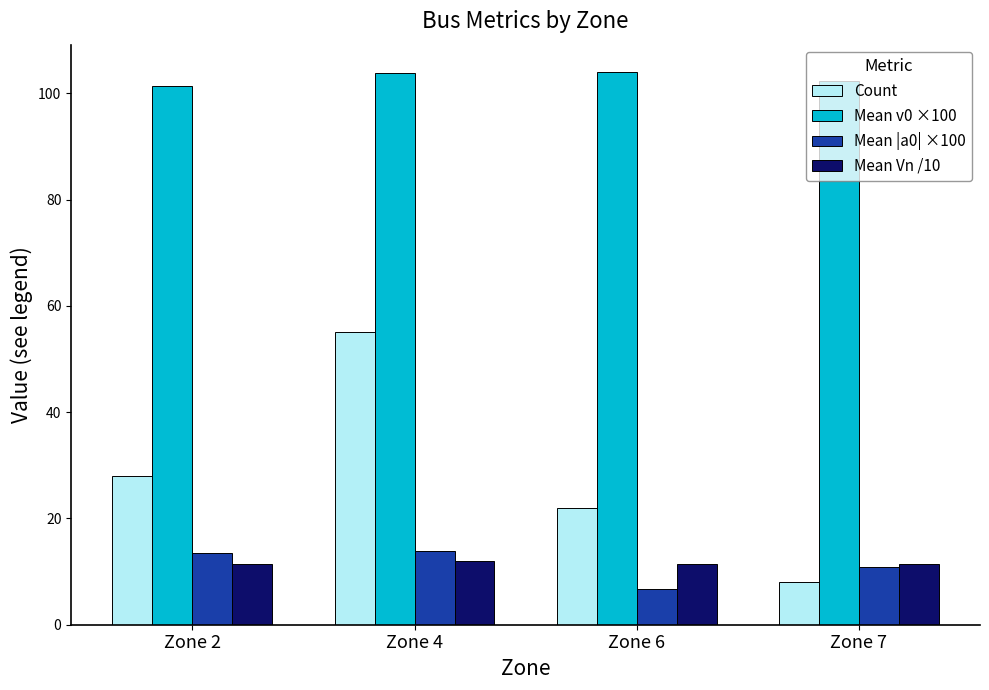

At which label does Mean v0 ×100 first exceed 103?

Zone 4